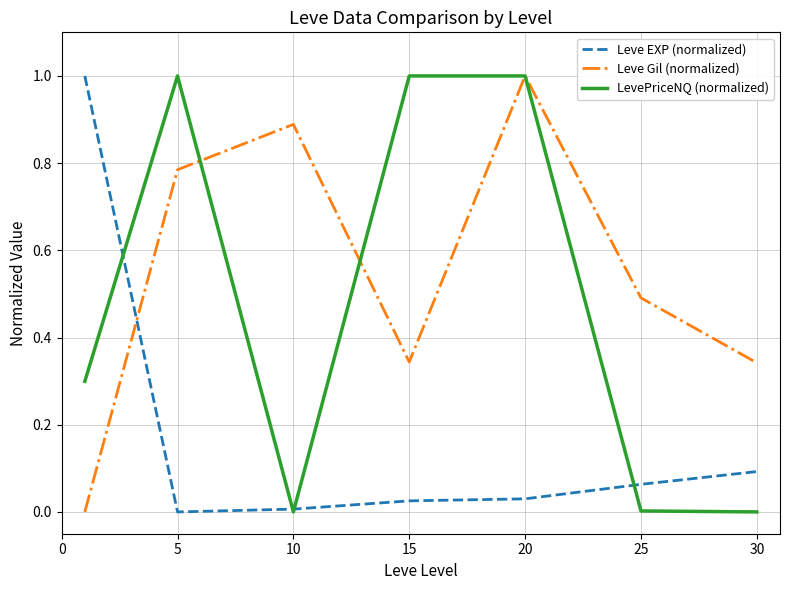

How many intersections are there between Leve EXP (normalized) and Leve Gil (normalized)?

1